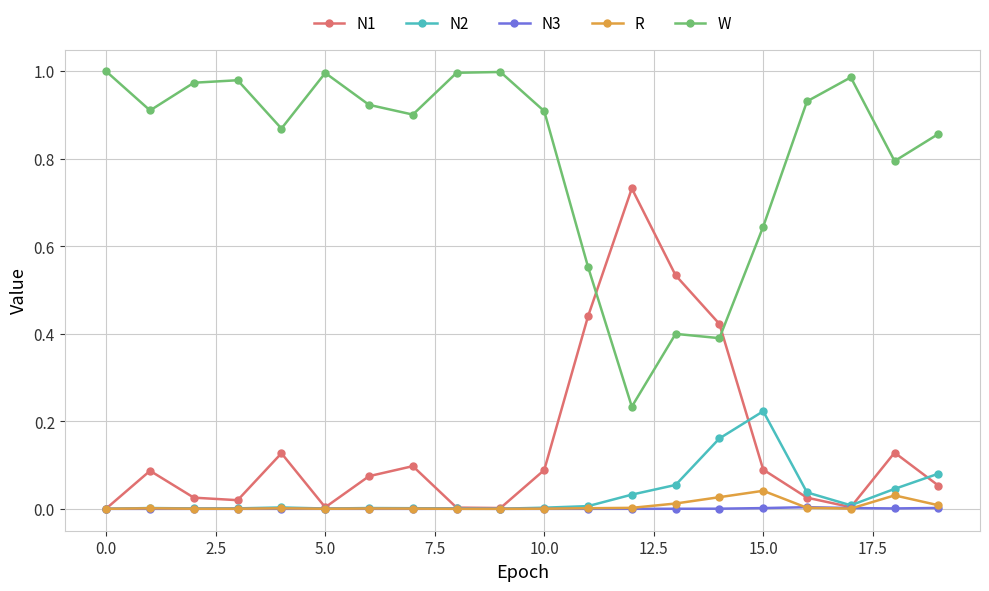

Does the chart display data point markers on the line(s)?

Yes